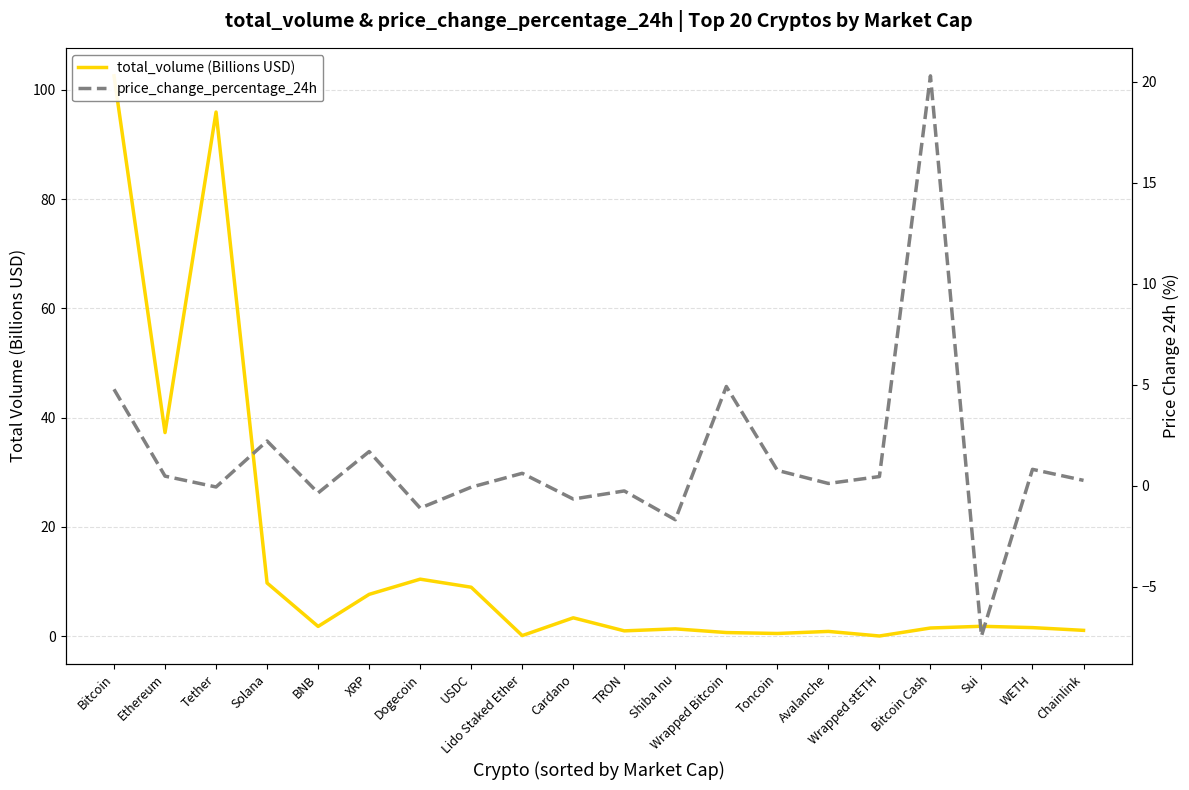

What value does the total_volume (Billions USD) series have at Wrapped stETH?

0.1